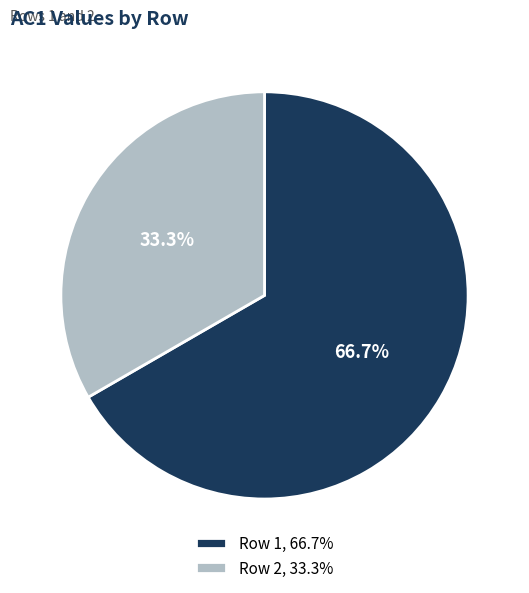

Approximately how many times larger is the value at Row 1, 66.7% compared to Row 2, 33.3%?

2.0